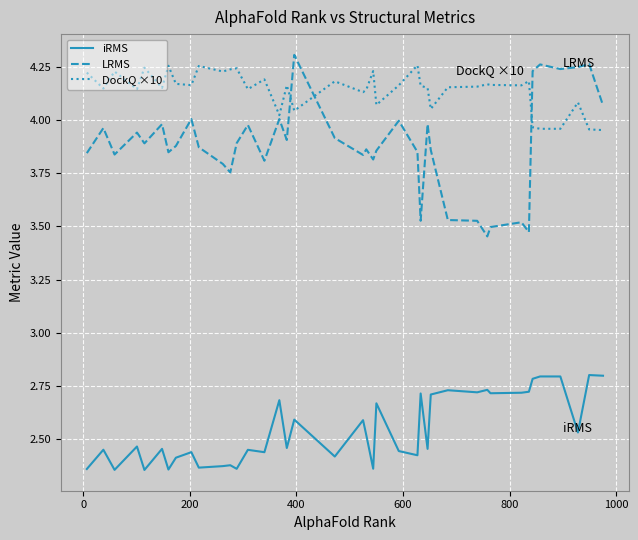

Rank the series by their average value, from lowest to highest.

iRMS, LRMS, DockQ ×10